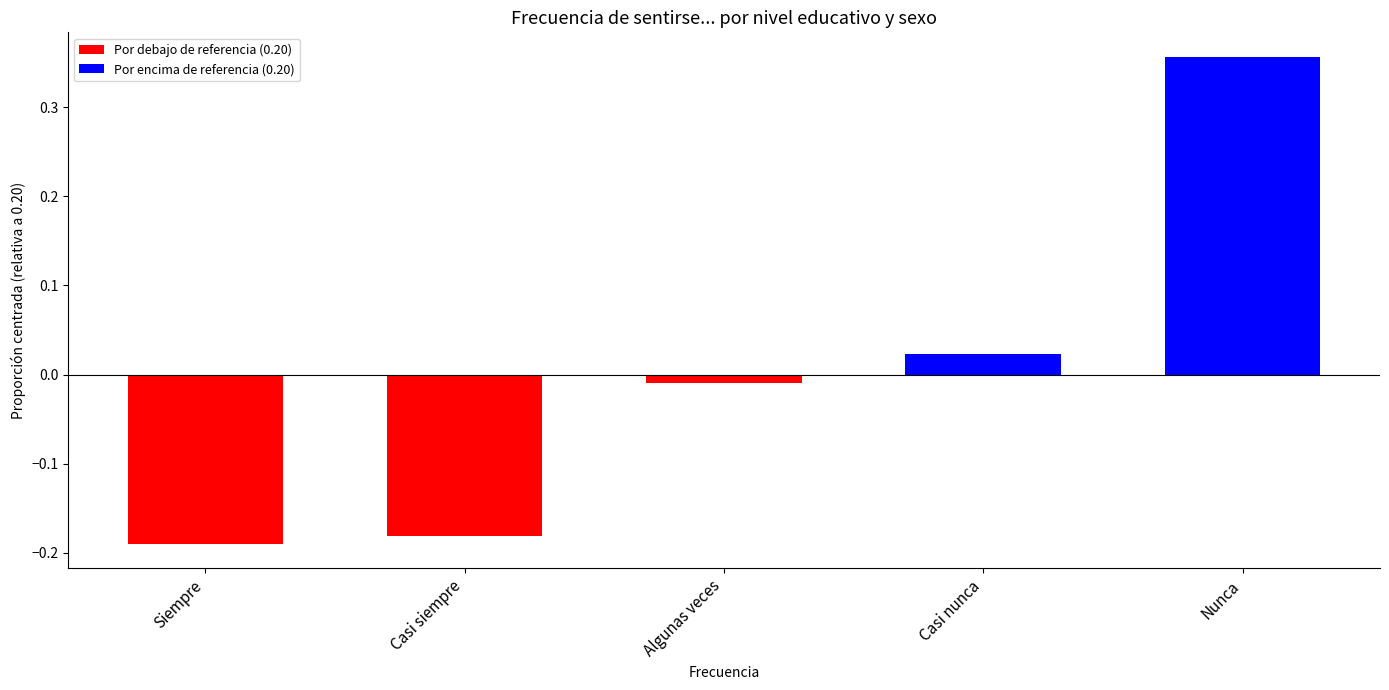

Are the bars horizontal?

No